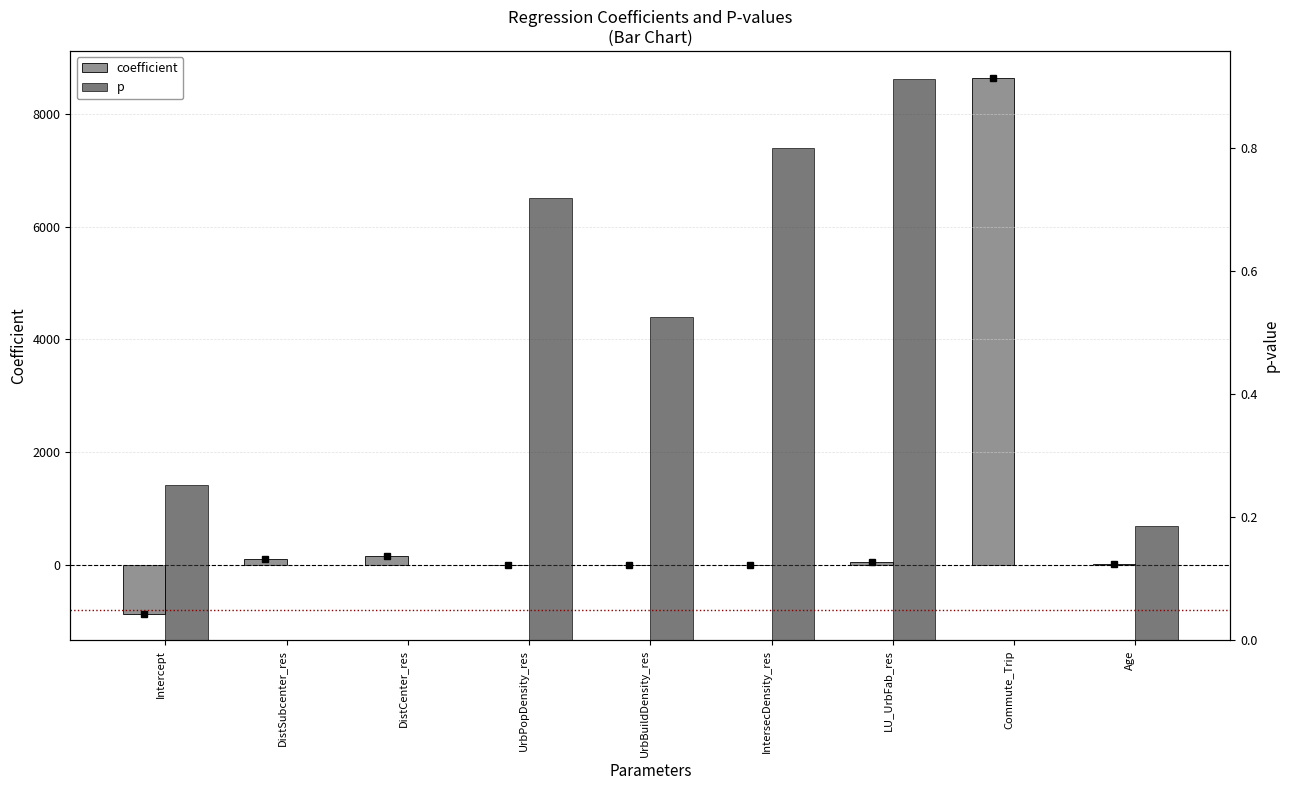

Rank the series at Commute_Trip from lowest to highest value.

p, coefficient